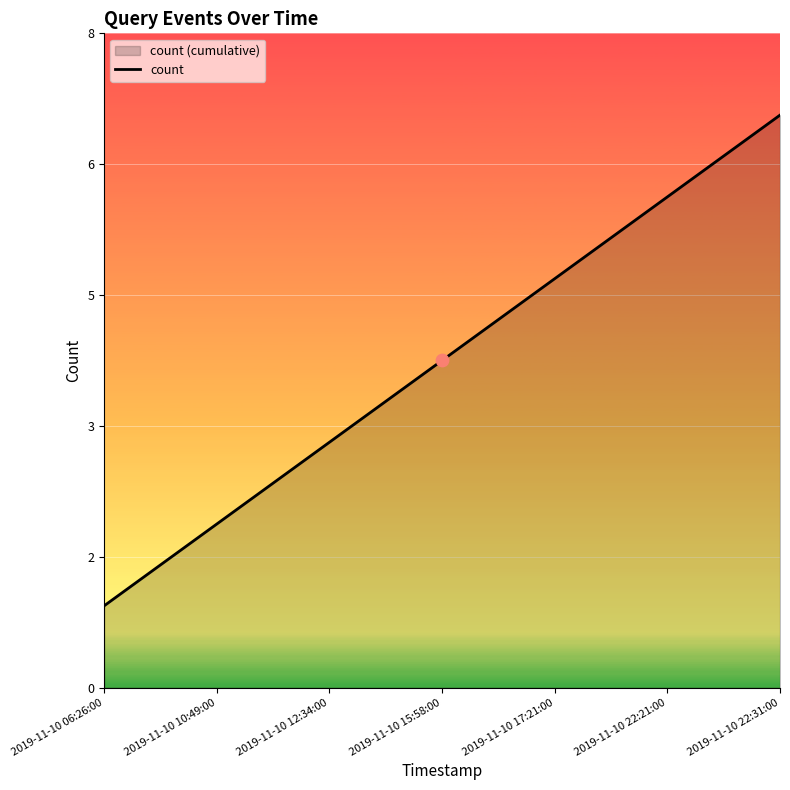

Between 2019-11-10 15:58:00 and 2019-11-10 22:21:00, which is larger?

2019-11-10 22:21:00